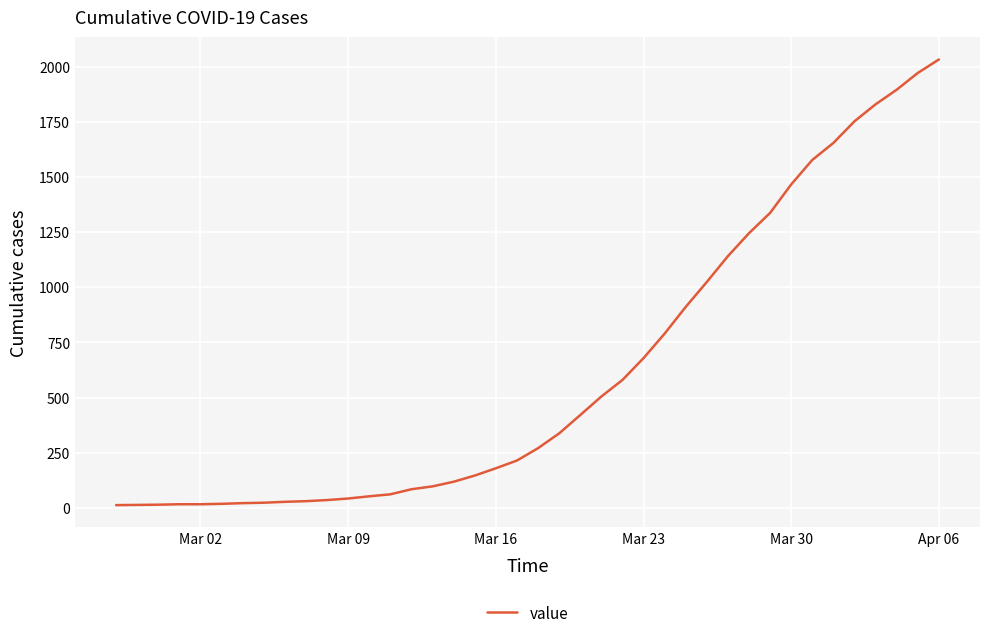

What is the difference between the maximum and minimum values?

2019